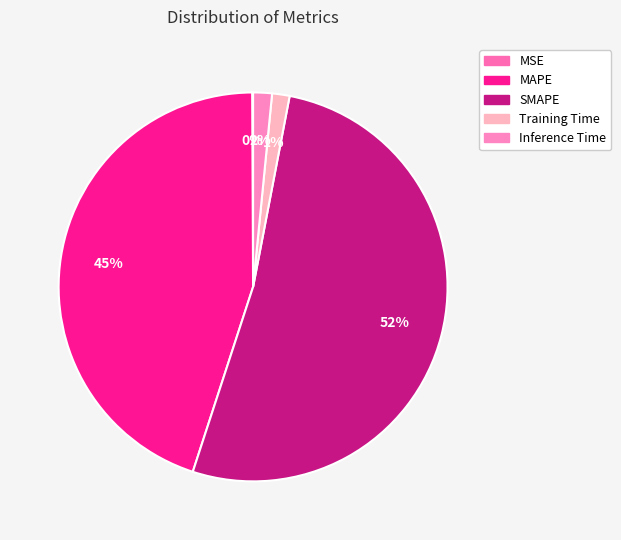

To the nearest percent, what is the combined percentage of MSE and MAPE?

45%